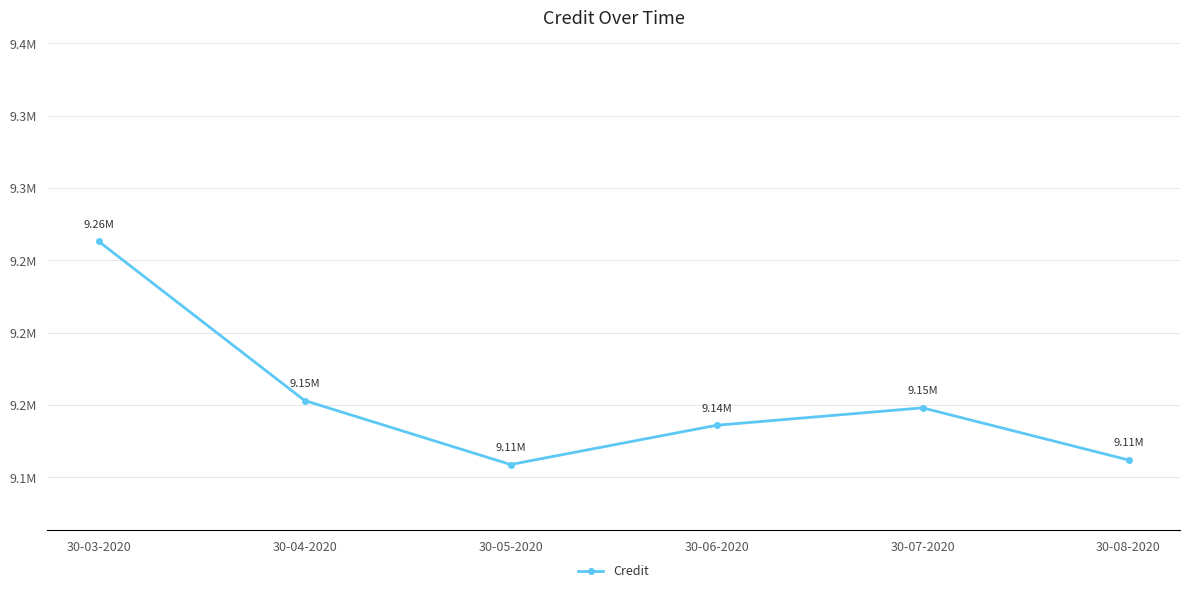

What is the label of the 3rd point from the left?

30-05-2020